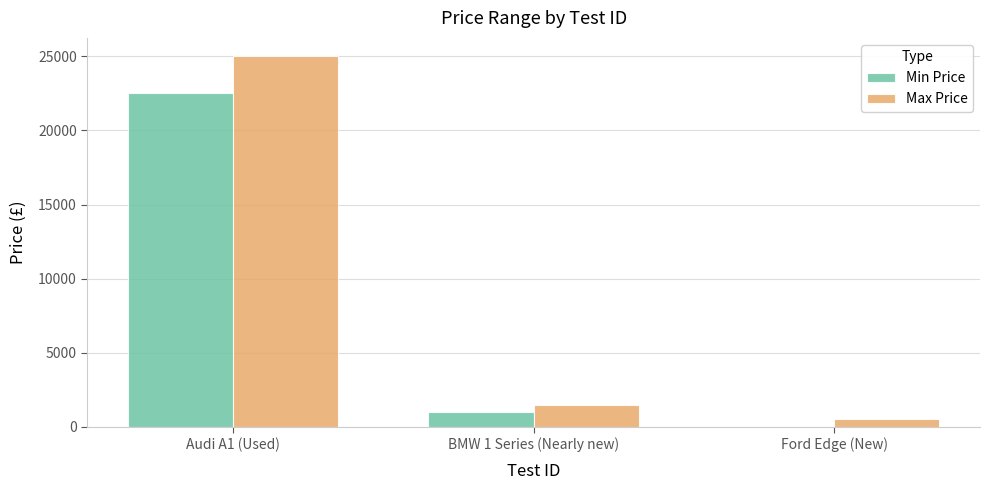

The Min Price series shows 0 at Ford Edge (New). True or false?

True